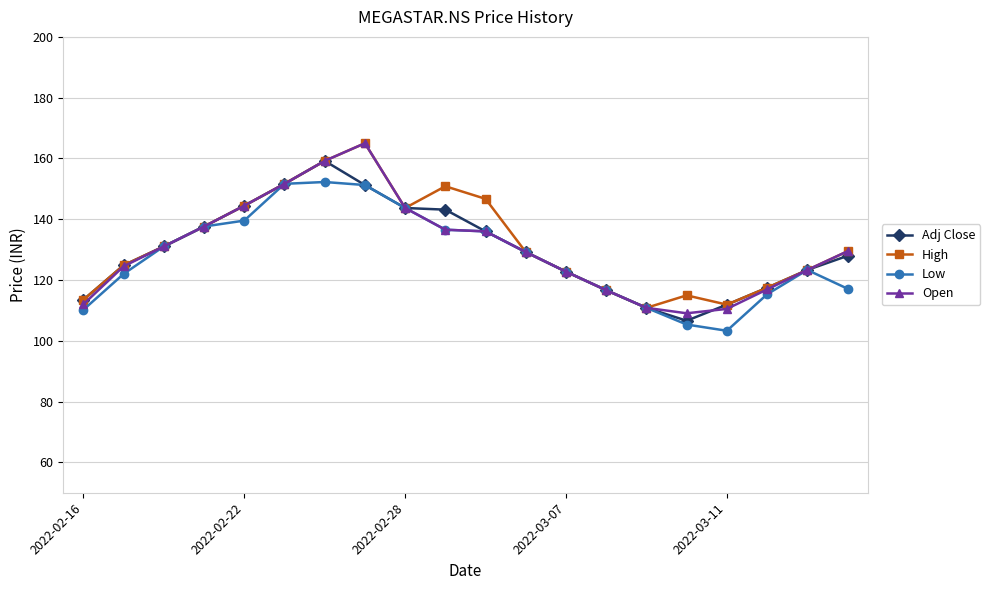

What is the value of the High point at the 14th from the left?

116.7